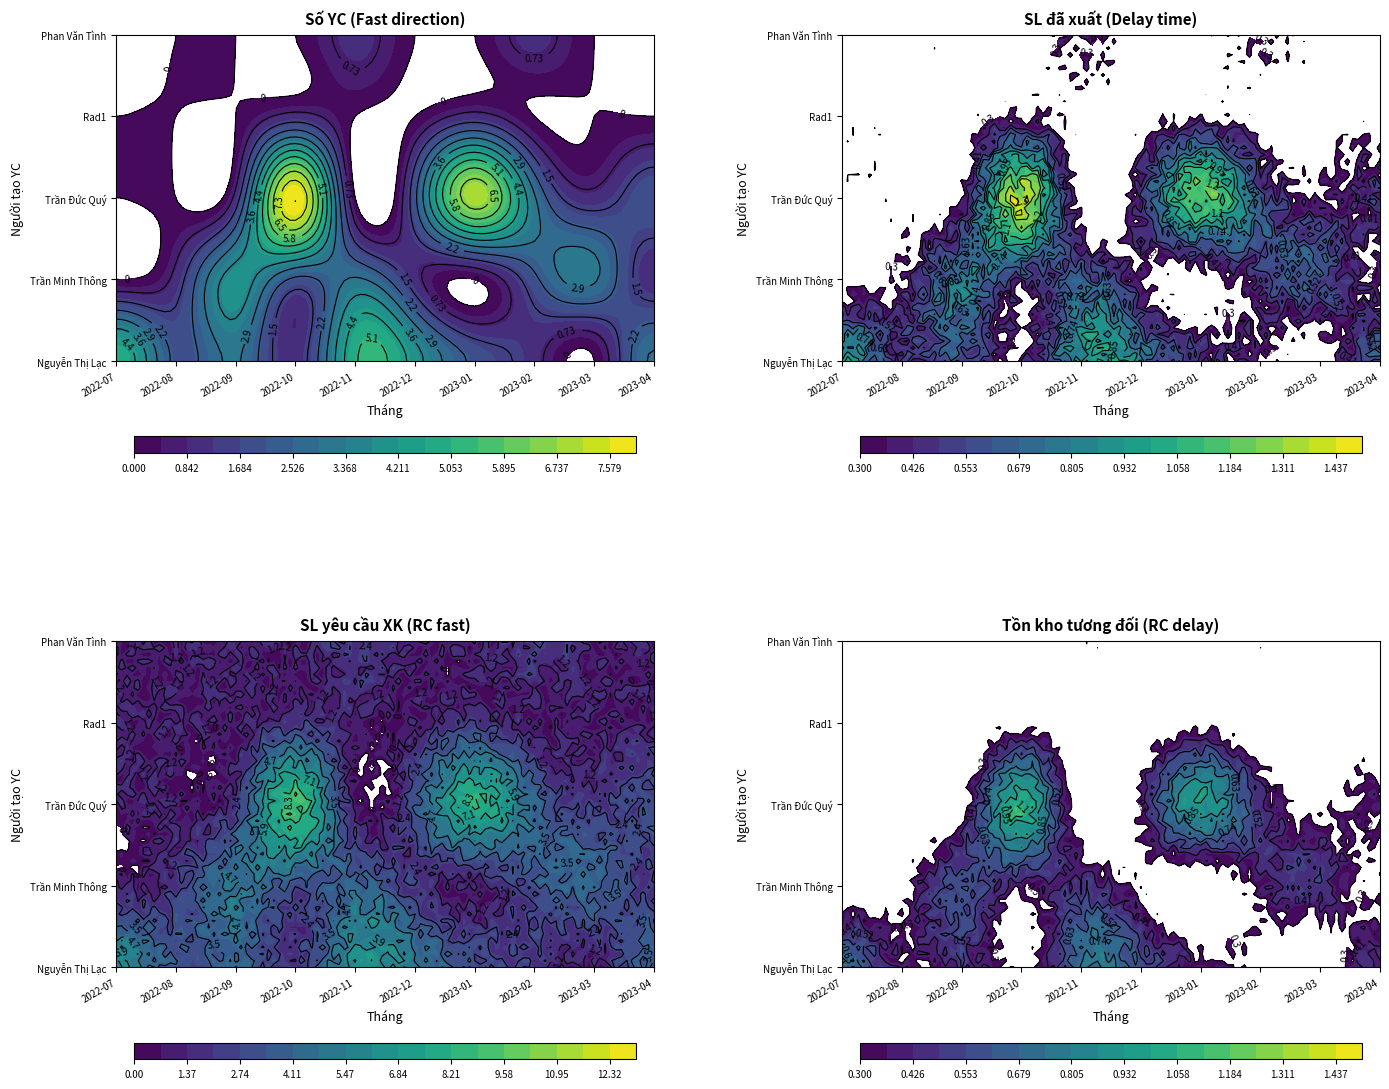

Reading left to right, list all the values displayed in this chart.

Nguyễn Thị Lạc: 5	2	3	1	5	4	2	1	0	3
Trần Minh Thông: 0	1	4	2	3	1	0	2	3	1
Trần Đức Quý: 0	0	1	8	0	2	7	3	1	2
Rad1: 0	0	0	1	0	0	1	0	0	0
Phan Văn Tình: 0	0	0	0	1	0	0	1	0	0